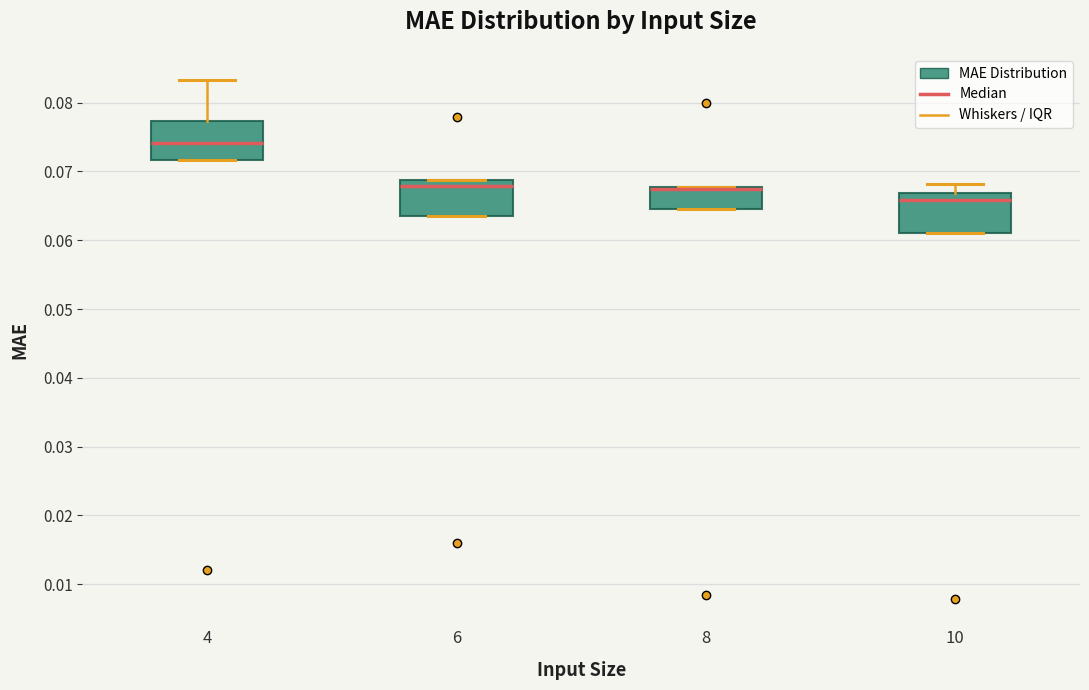

Reading left to right, transcribe this box plot: for each box, give where its median line is, the range the box spans, and where its two whiskers end, as read against the y-axis. The values are not printed on the chart, so give them approximately, as read against the axis.

4: median 0.074, box 0.072 to 0.077, whiskers 0.072 to 0.083
6: median 0.068, box 0.064 to 0.069, whiskers 0.064 to 0.069
8: median 0.068 (drawn on the box's upper edge), box 0.065 to 0.068, whiskers 0.065 to 0.068
10: median 0.066, box 0.061 to 0.067, whiskers 0.061 to 0.068